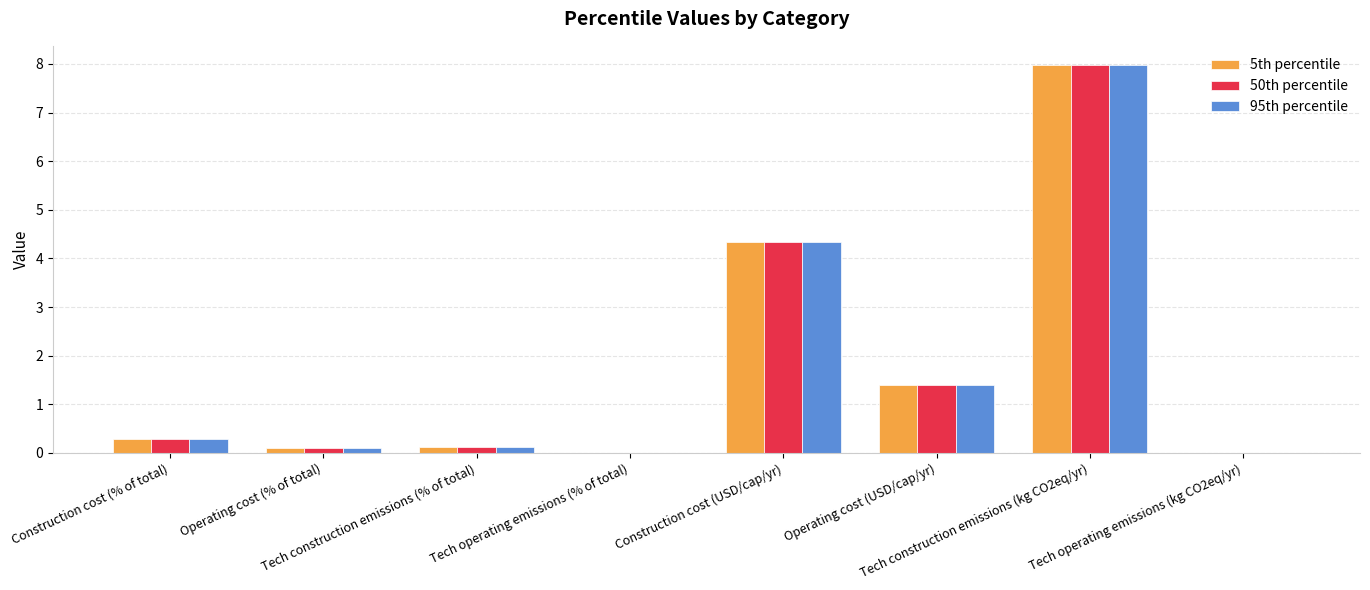

What is the maximum value for 50th percentile?

8.0